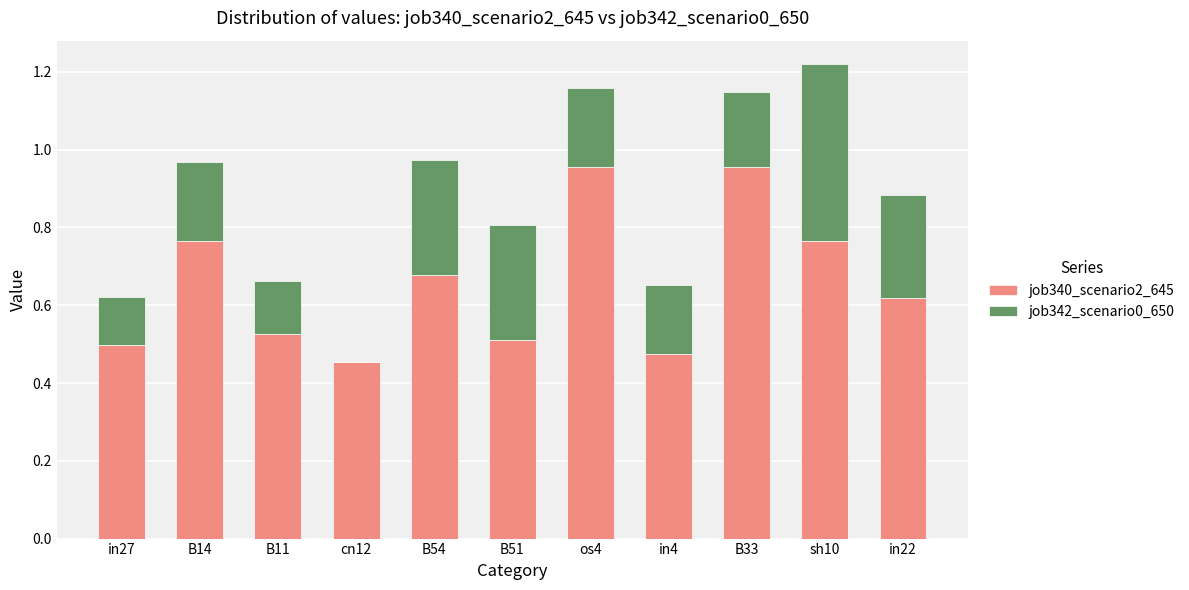

What is the sum of all job340_scenario2_645 values?

7.2